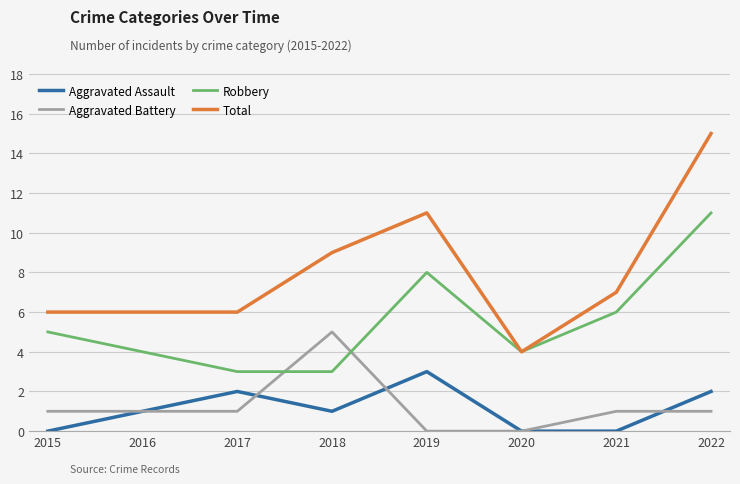

Reading left to right, extract all data points from this chart.

Aggravated Assault: 2015=0	2016=1	2017=2	2018=1	2019=3	2020=0	2021=0	2022=2
Aggravated Battery: 2015=1	2016=1	2017=1	2018=5	2019=0	2020=0	2021=1	2022=1
Robbery: 2015=5	2016=4	2017=3	2018=3	2019=8	2020=4	2021=6	2022=11
Total: 2015=6	2016=6	2017=6	2018=9	2019=11	2020=4	2021=7	2022=15